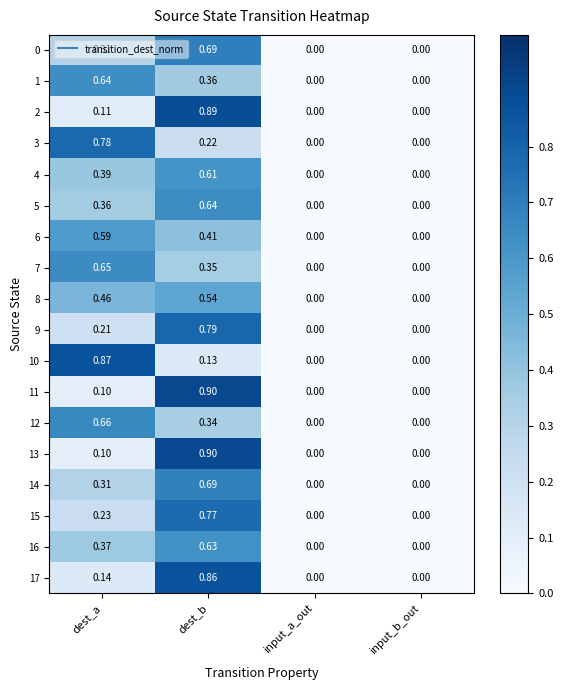

At which category does the chart reach its peak across all series?

dest_b